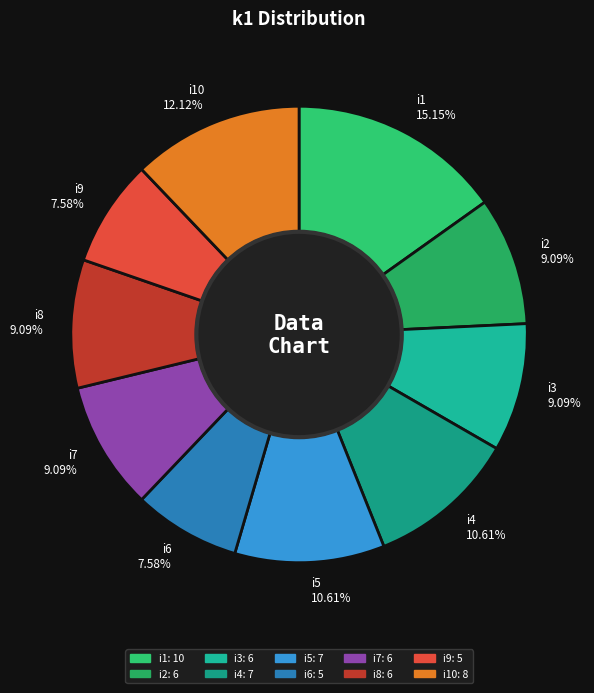

Is the sum of i6 7.58% and i8 9.09% greater than half?

No